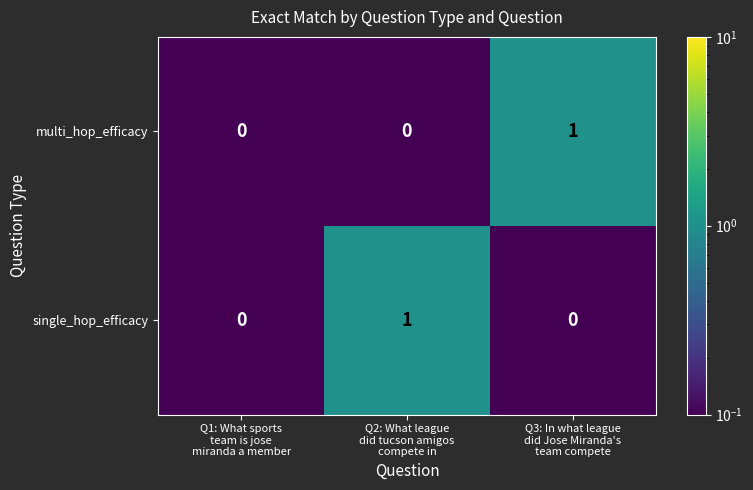

Reading left to right, list all the values displayed in this chart.

multi_hop_efficacy: 0	0	1
single_hop_efficacy: 0	1	0